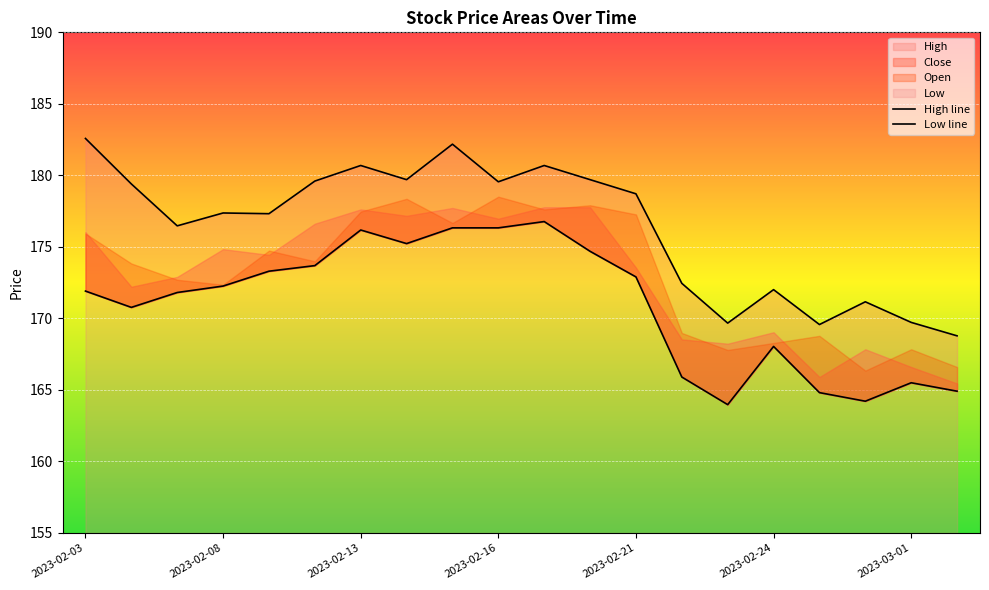

What are all the series names shown in the legend?

High, Low